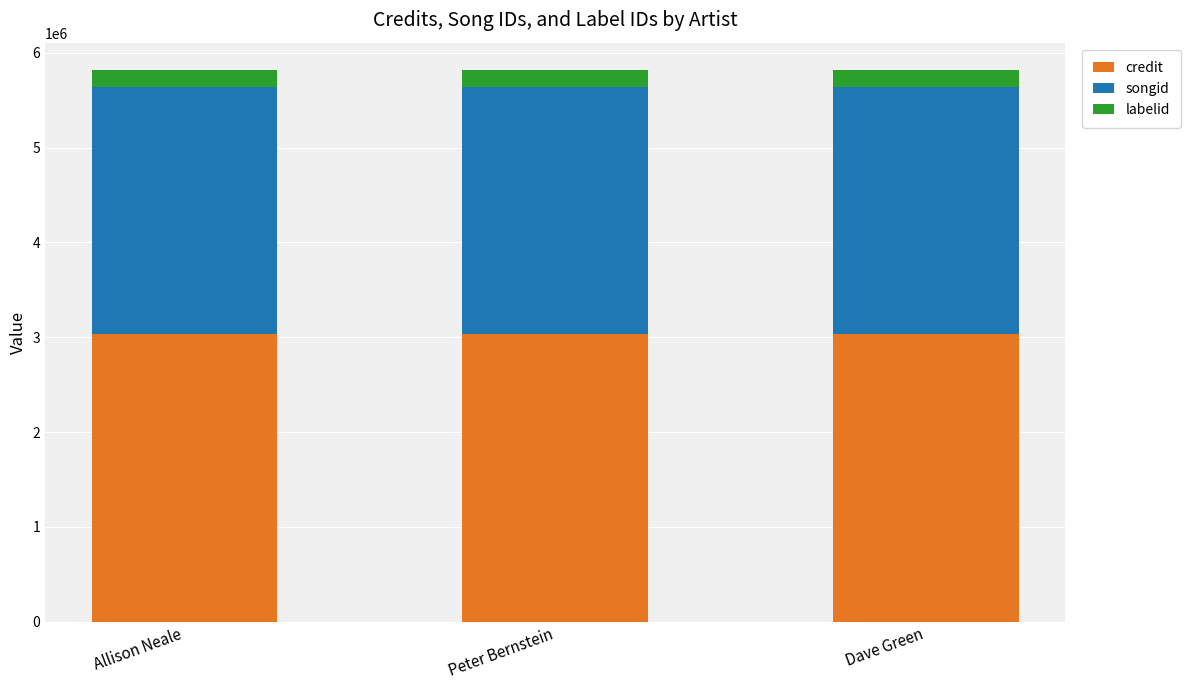

How many bars are there in total?

3